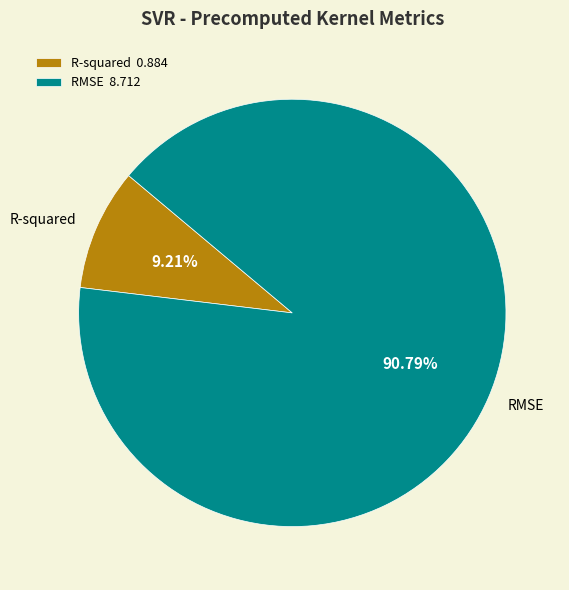

To the nearest percent, what portion does RMSE represent?

91%